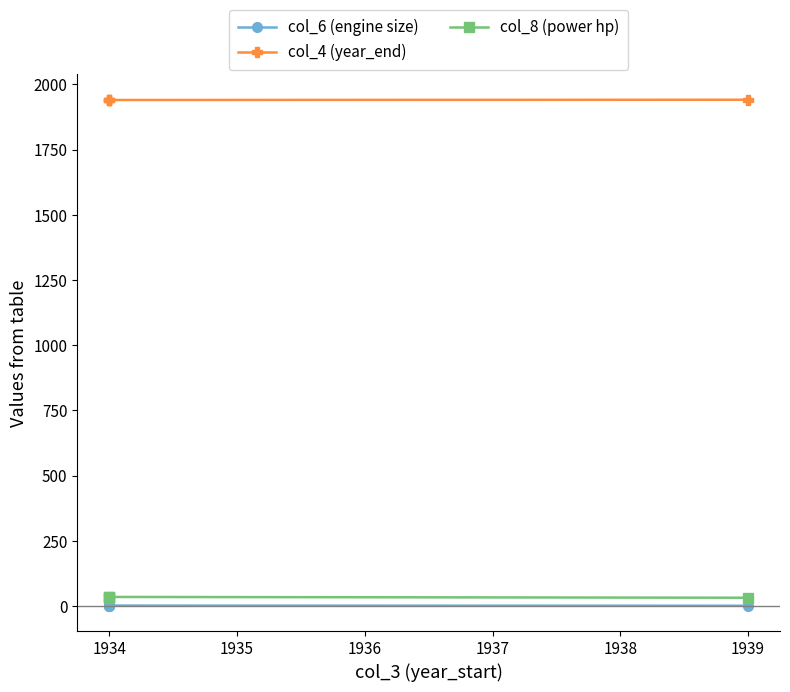

True or false: col_6 (engine size) has a value of 1.0 at 1934.

False